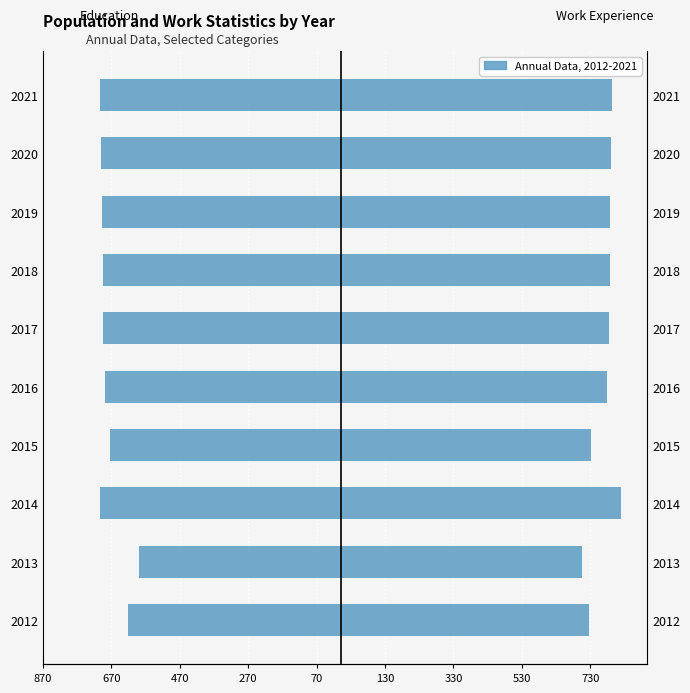

Which series has the largest total across all categories?

Work_Experience